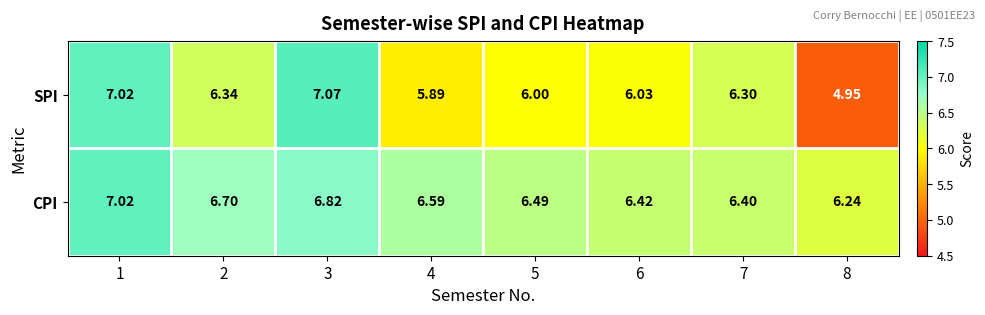

List the series in order of their overall mean, lowest first.

SPI, CPI